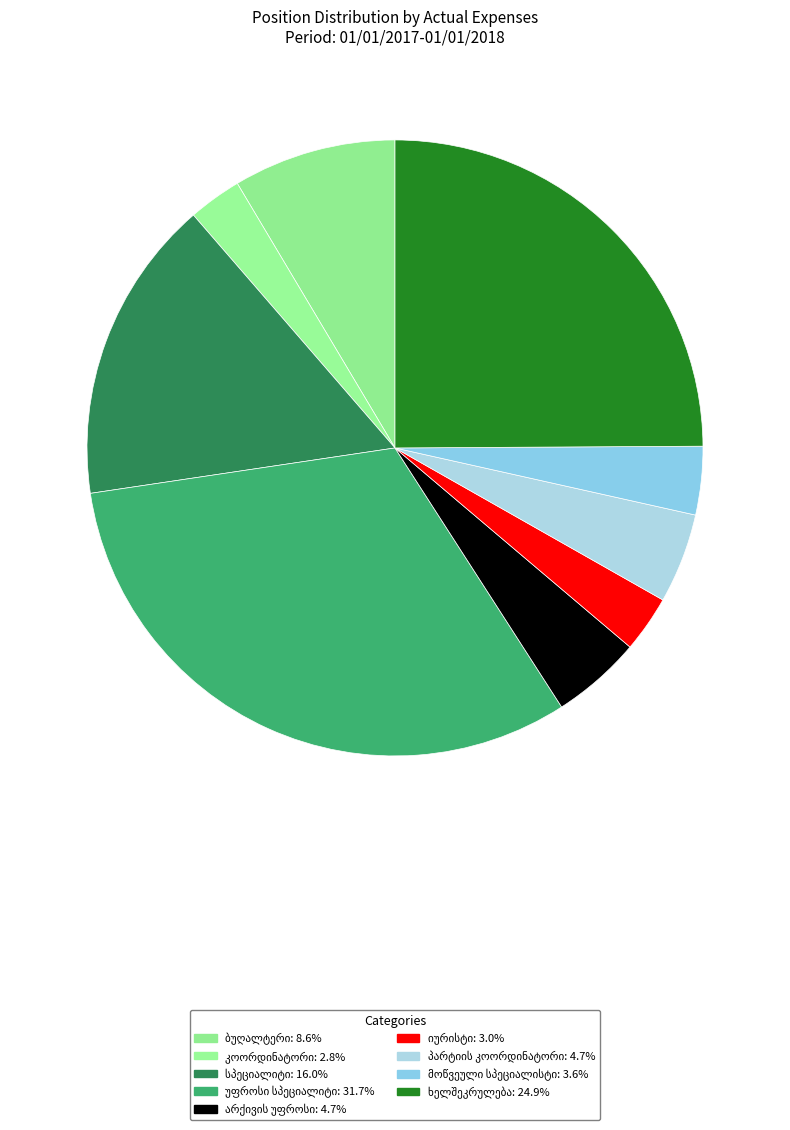

How many segments does this pie chart have?

9